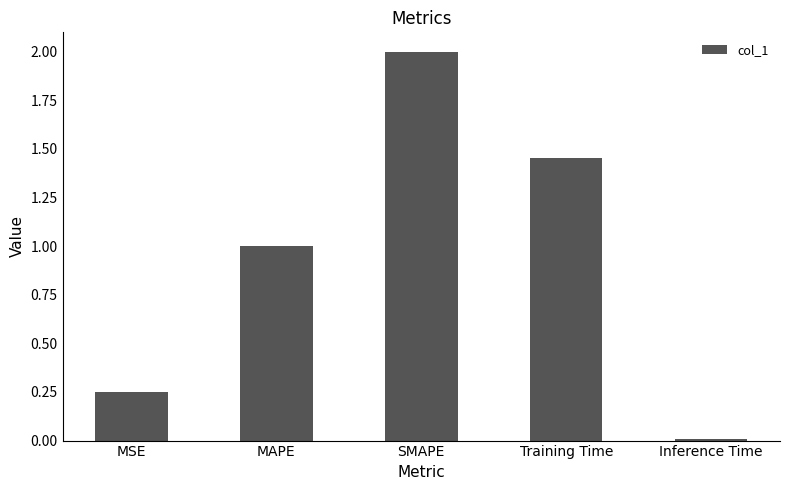

Which label corresponds to the smallest value in the chart?

Inference Time